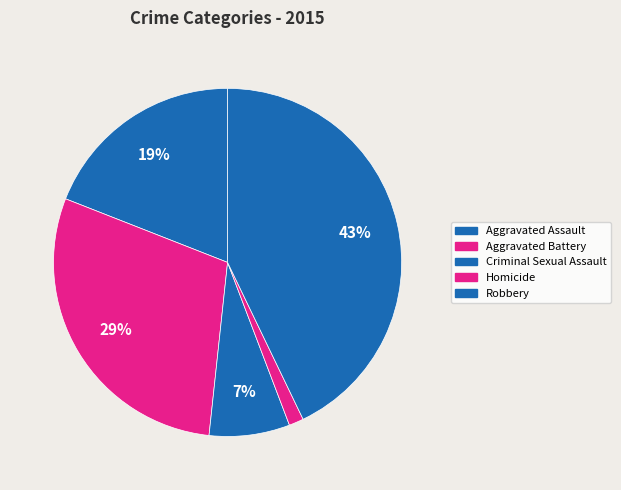

What portion of the pie excludes Aggravated Assault?

81.0%